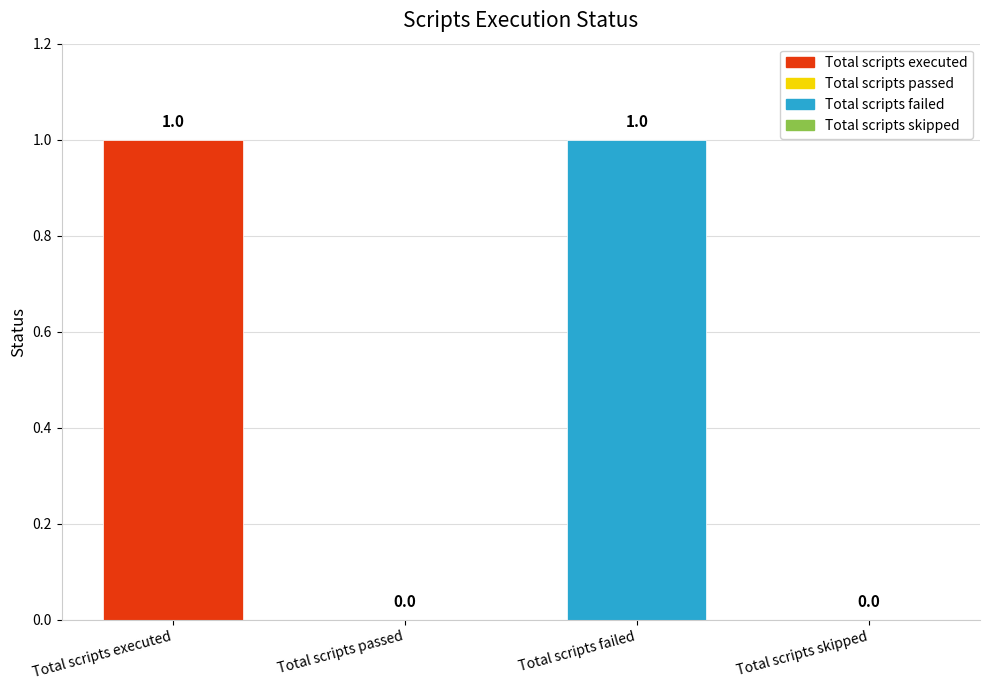

Is it true that the value at Total scripts failed is 1?

True